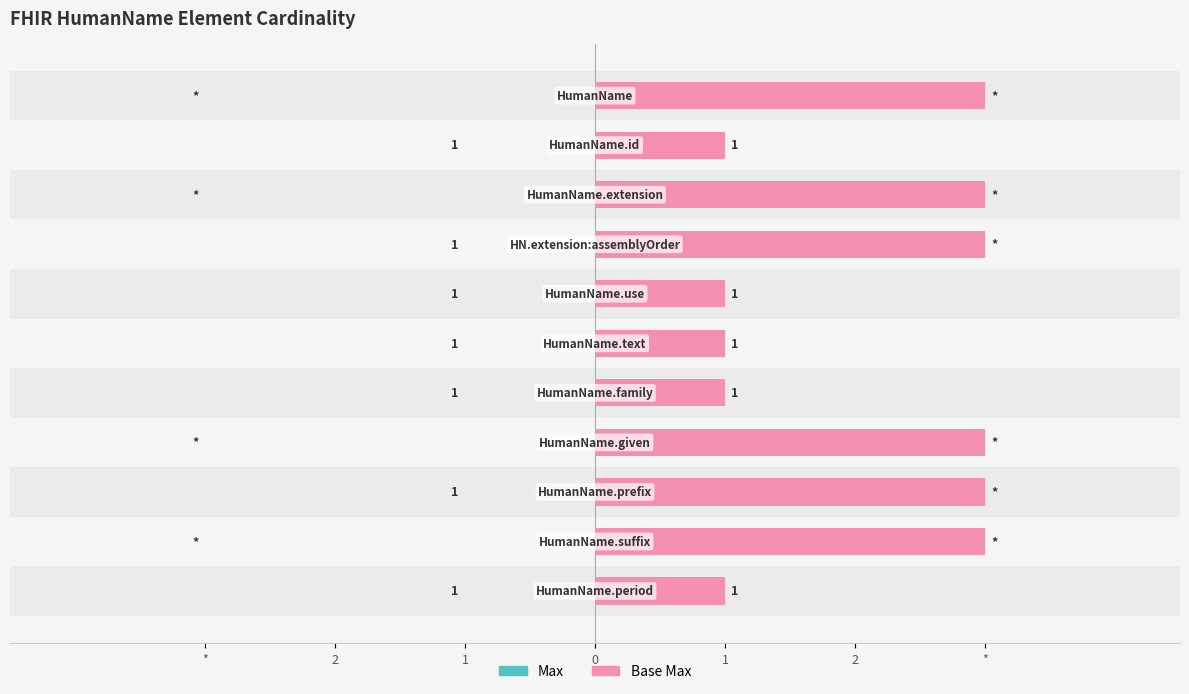

Count the number of categories in the chart.

11